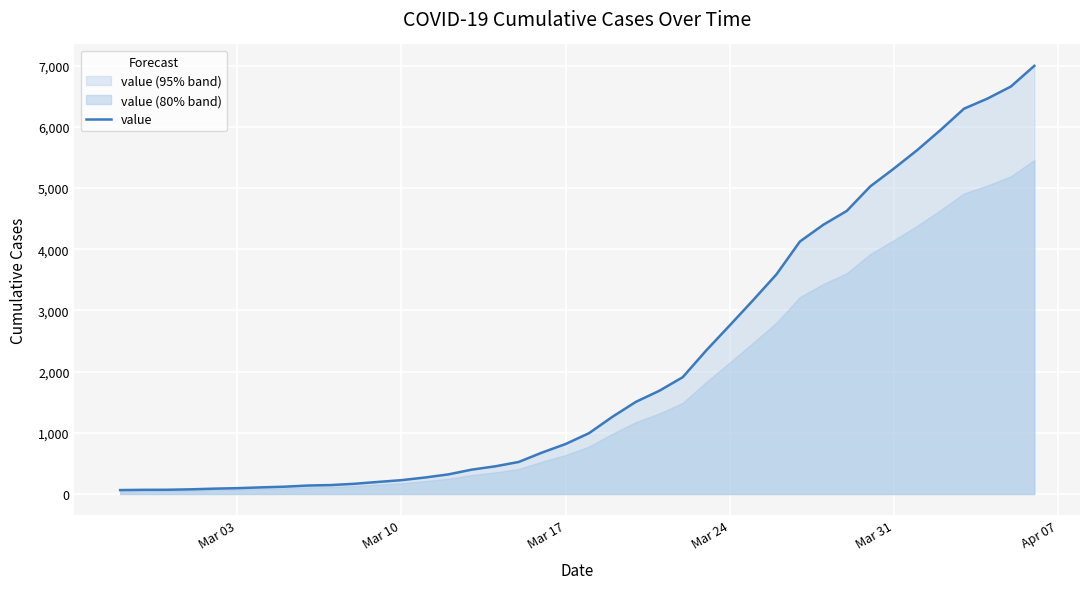

What is the value of the 11th point from the left?

167